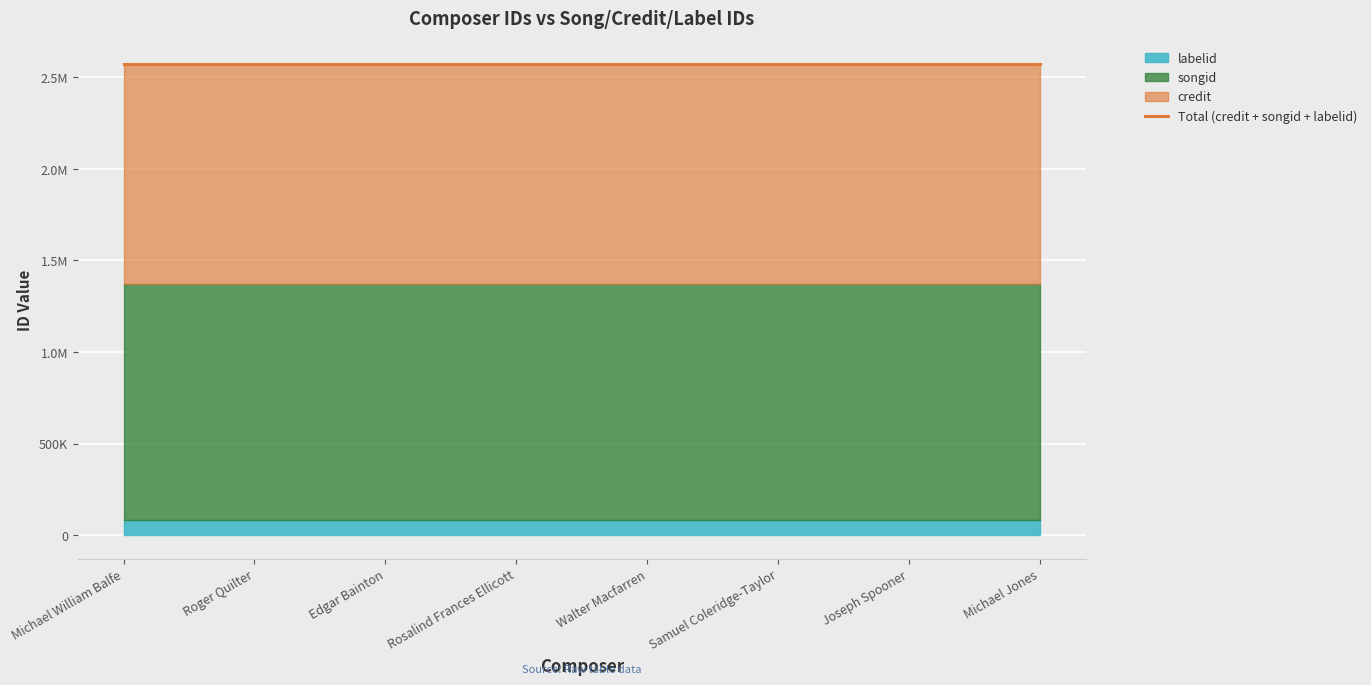

What is the total value across all series at Michael William Balfe?

2570079